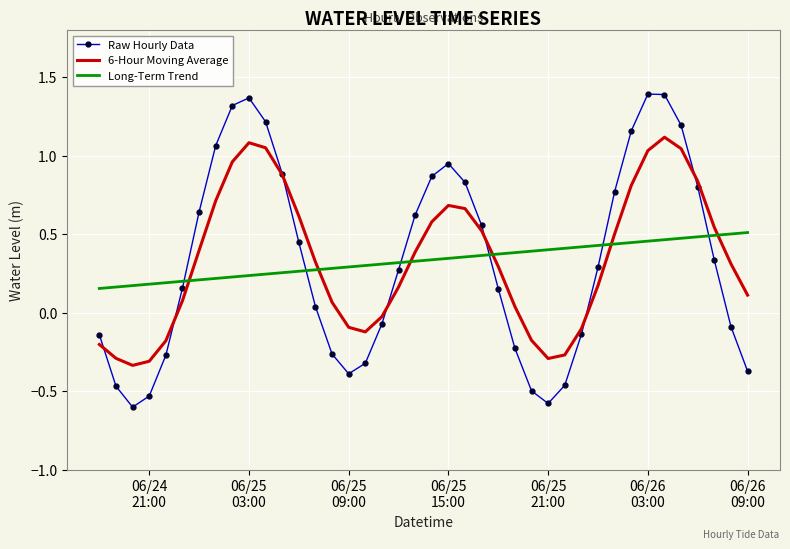

Rank the series by their maximum value, from lowest to highest.

Long-Term Trend, 6-Hour Moving Average, Raw Hourly Data